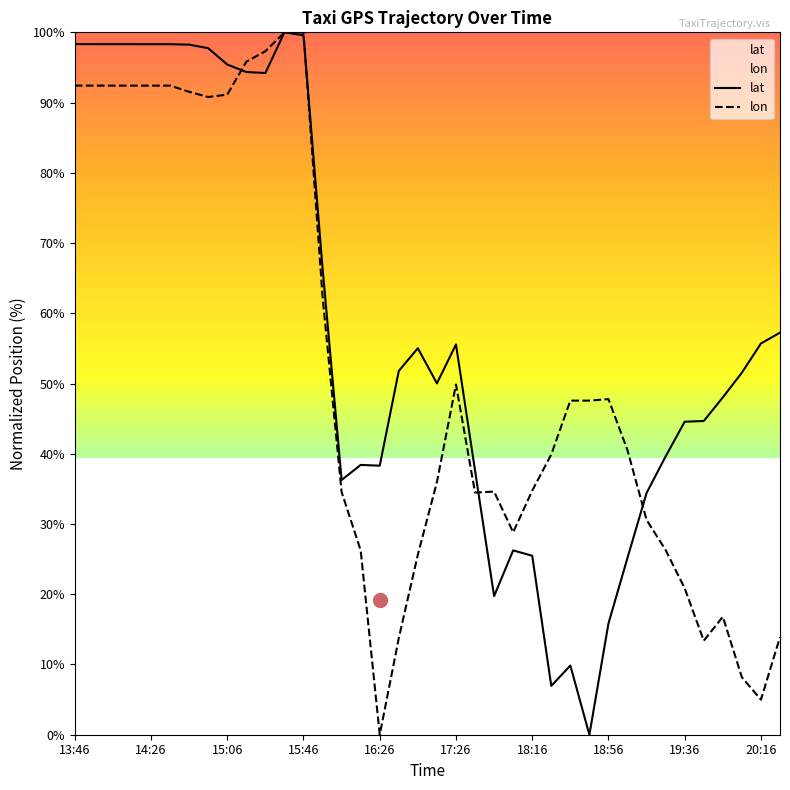

Where do lat and lon first cross each other?

15:06 and 15:16